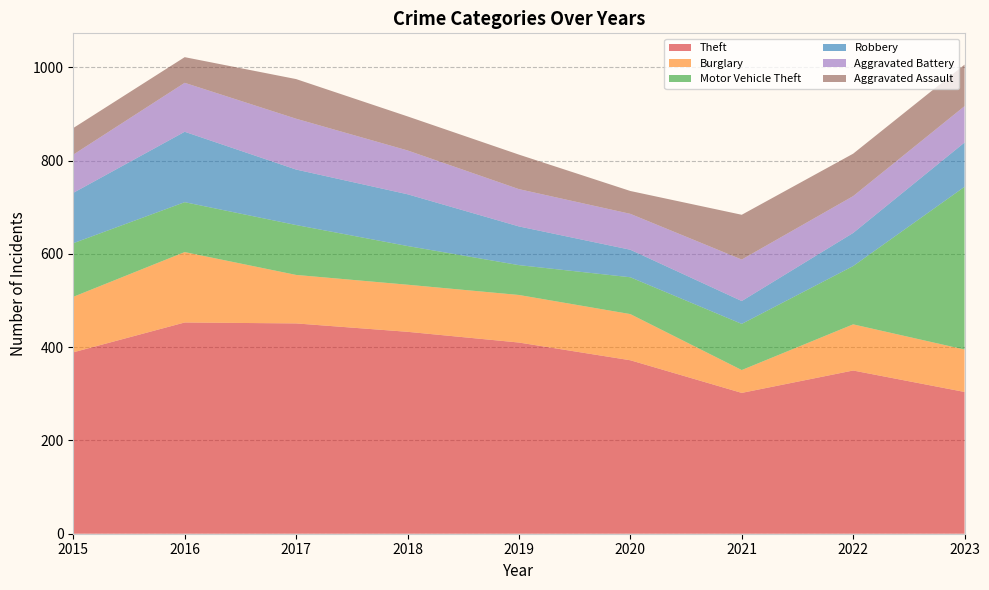

Reading left to right, list all the values displayed in this chart.

Theft: 2015=389	2016=453	2017=451	2018=433	2019=410	2020=372	2021=302	2022=350	2023=304
Burglary: 2015=119	2016=151	2017=104	2018=101	2019=102	2020=99	2021=49	2022=99	2023=91
Motor Vehicle Theft: 2015=115	2016=107	2017=107	2018=83	2019=64	2020=79	2021=99	2022=125	2023=349
Robbery: 2015=108	2016=151	2017=119	2018=111	2019=83	2020=59	2021=49	2022=71	2023=95
Aggravated Battery: 2015=82	2016=105	2017=109	2018=94	2019=80	2020=77	2021=89	2022=79	2023=78
Aggravated Assault: 2015=57	2016=55	2017=85	2018=73	2019=74	2020=49	2021=96	2022=91	2023=89